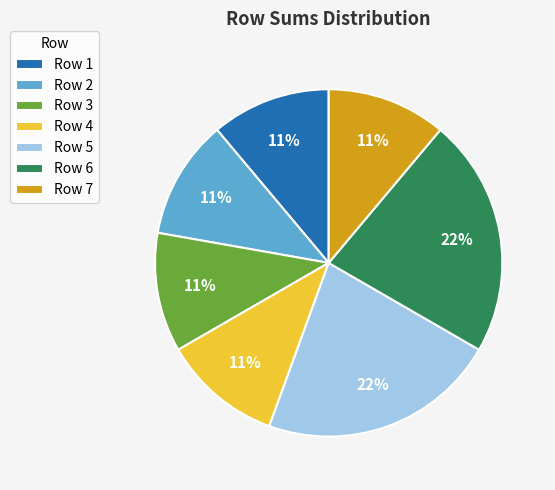

To the nearest percent, what is the difference between the largest and smallest slice percentages?

11%